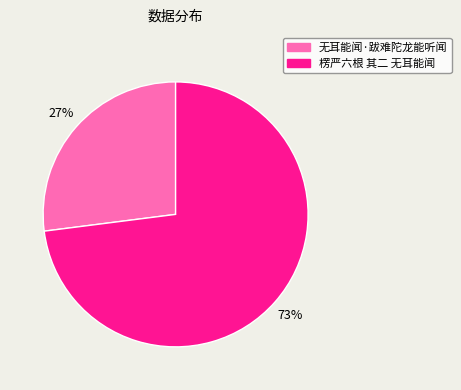

Does 楞严六根 其二 无耳能闻 represent more than half of the total?

Yes